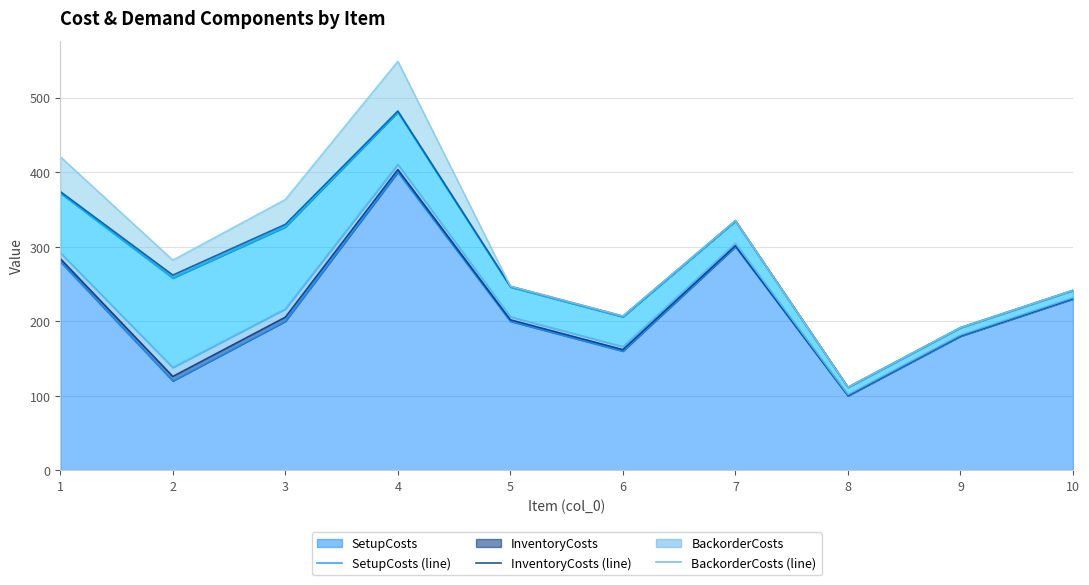

Where does the InventoryCosts (line) series first go above 205?

1